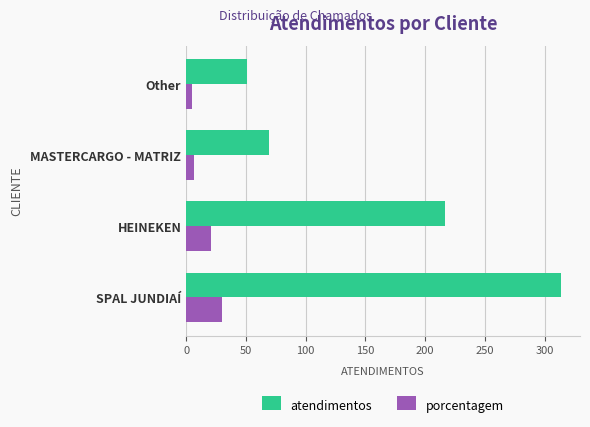

What is the difference between the second highest and minimum values in the atendimentos series?

166